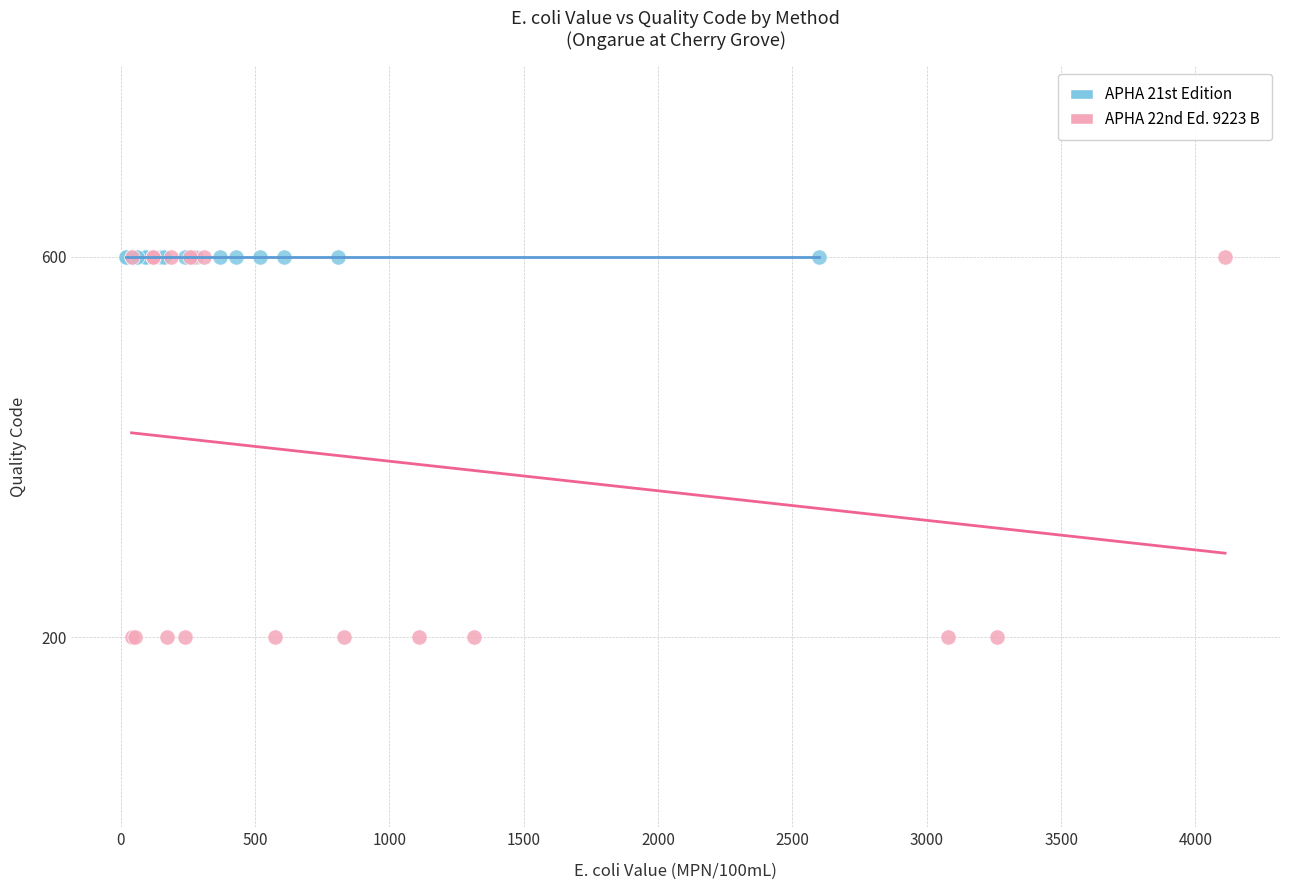

Which series contains the lowest Y value?

APHA 22nd Ed. 9223 B